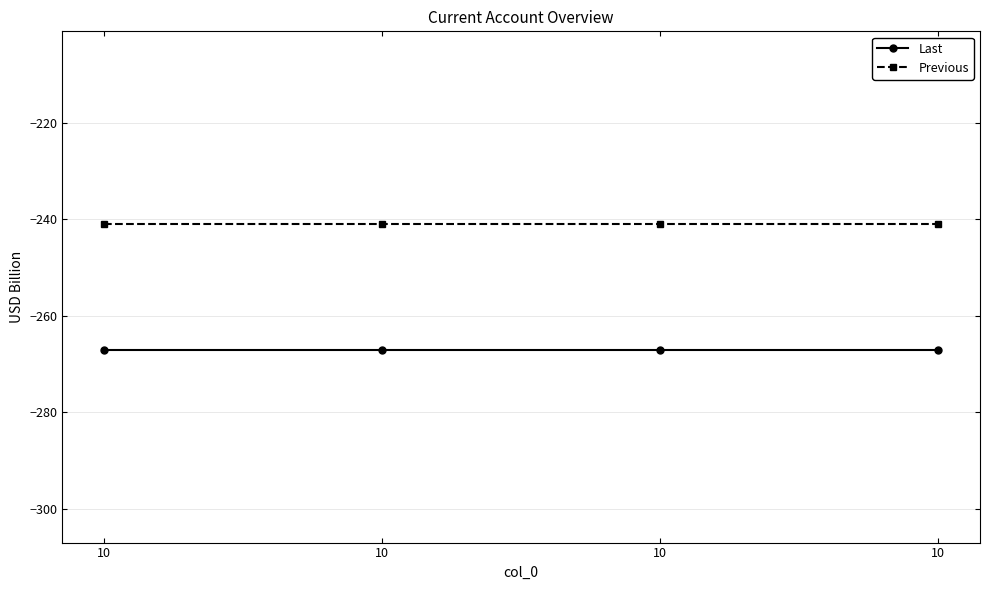

True or false: Last has more than 2 points higher than both neighbors.

False